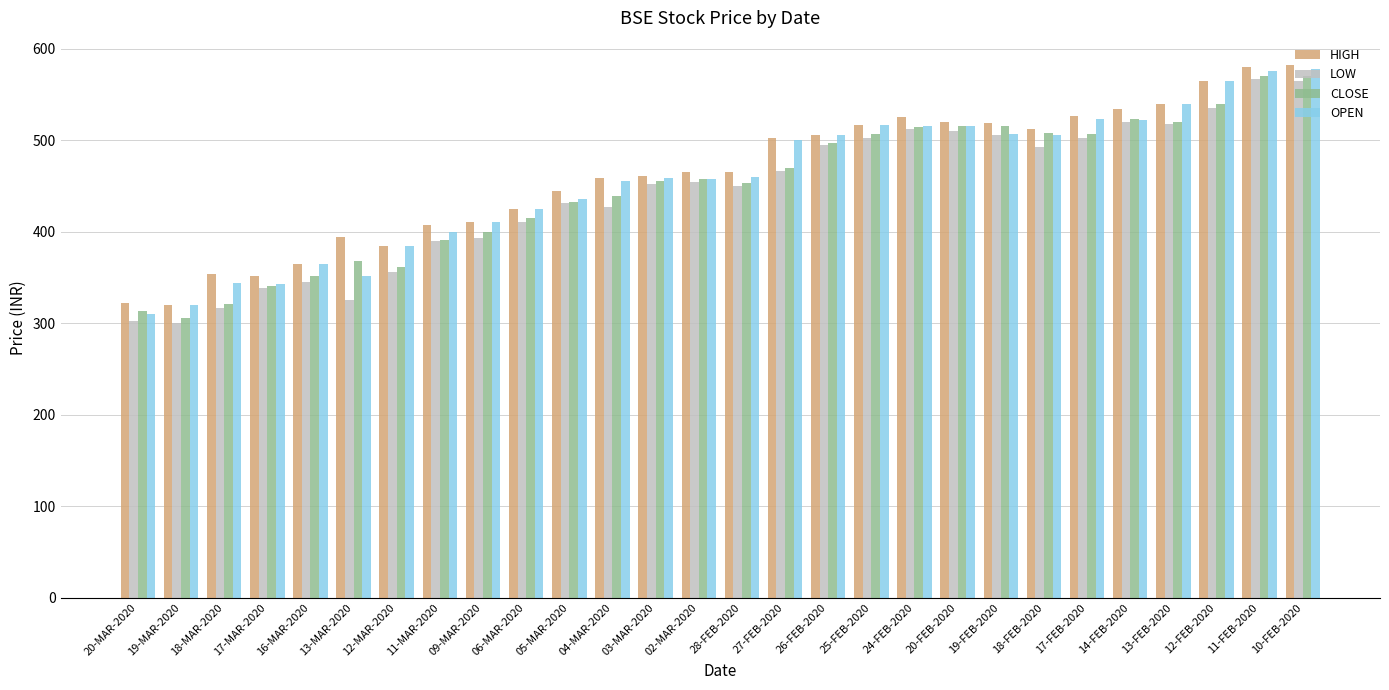

What is the maximum value shown in the chart?

582.5